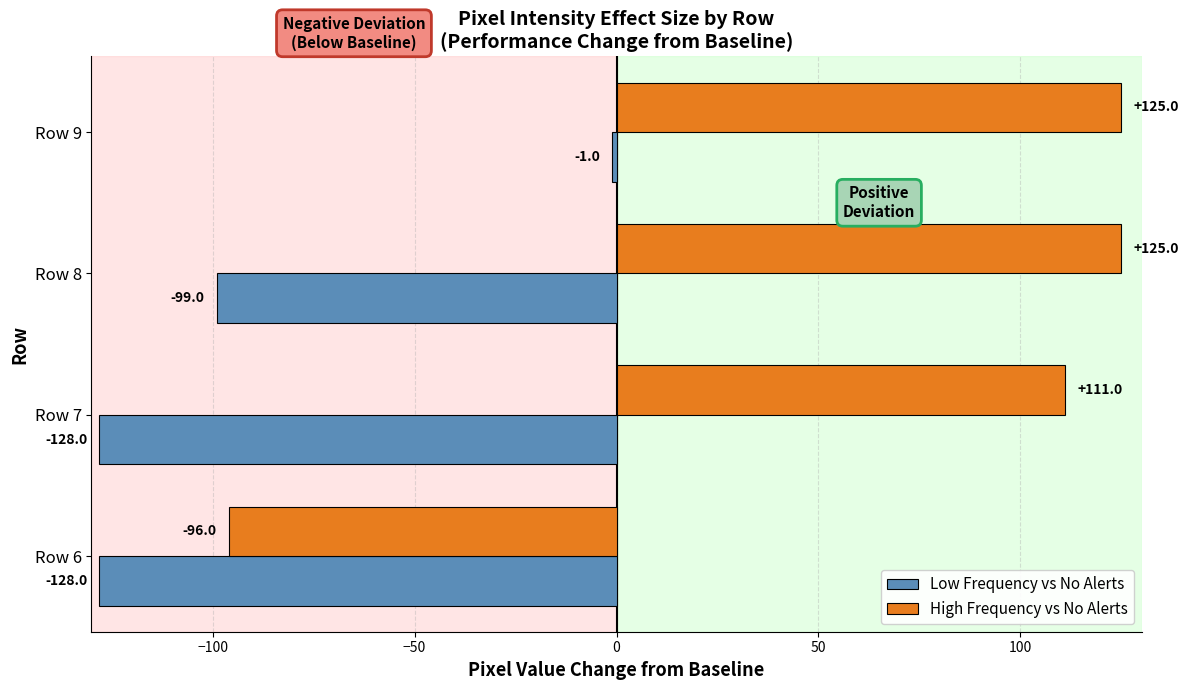

Rank the series at Row 7 from highest to lowest value.

High Frequency vs No Alerts, Low Frequency vs No Alerts